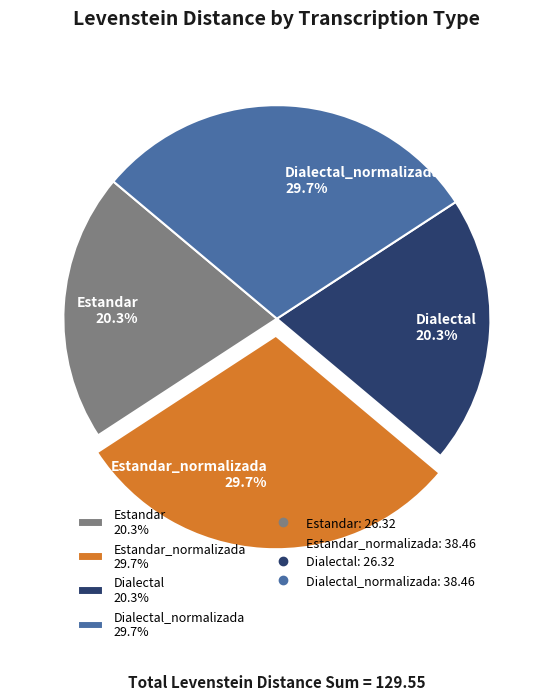

What percentage do Estandar_normalizada 29.7% and Estandar 20.3% together represent?

50.0%